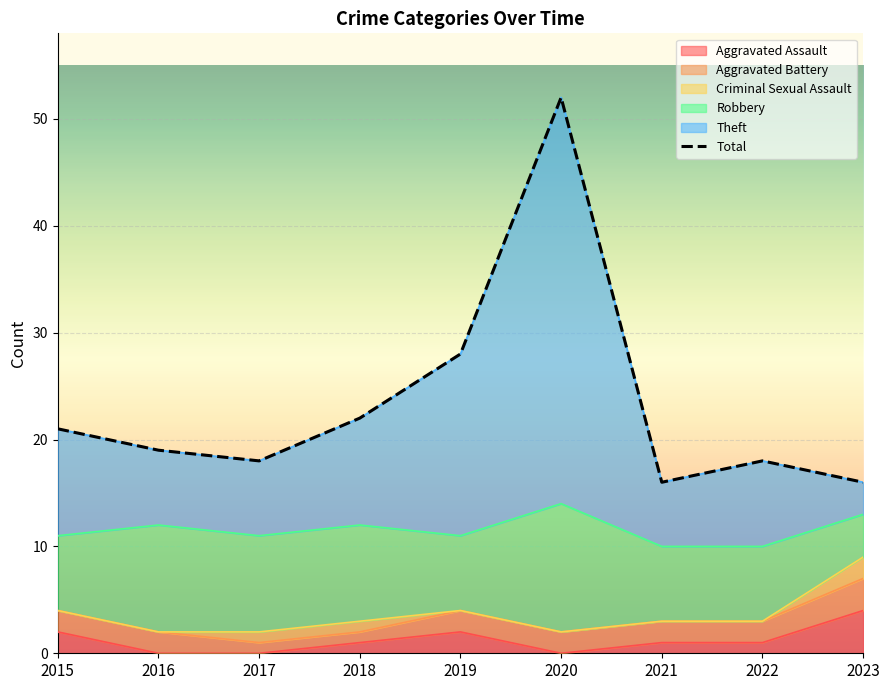

At which category does the chart reach its minimum across all series?

2021